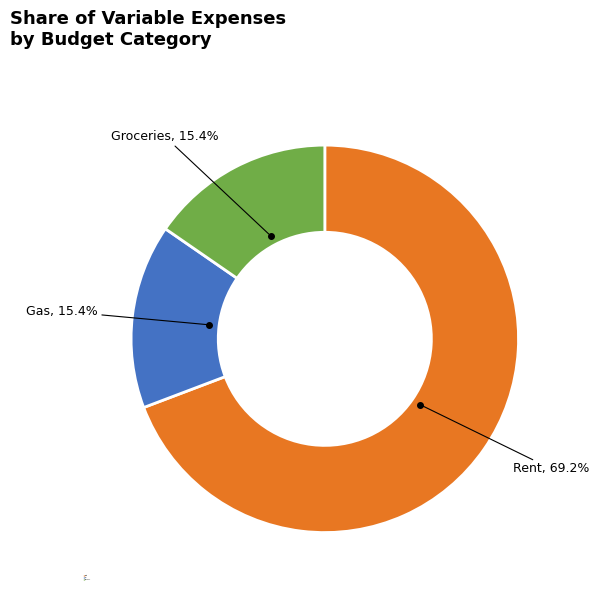

To the nearest percent, what is the difference between the largest and smallest slice percentages?

54%